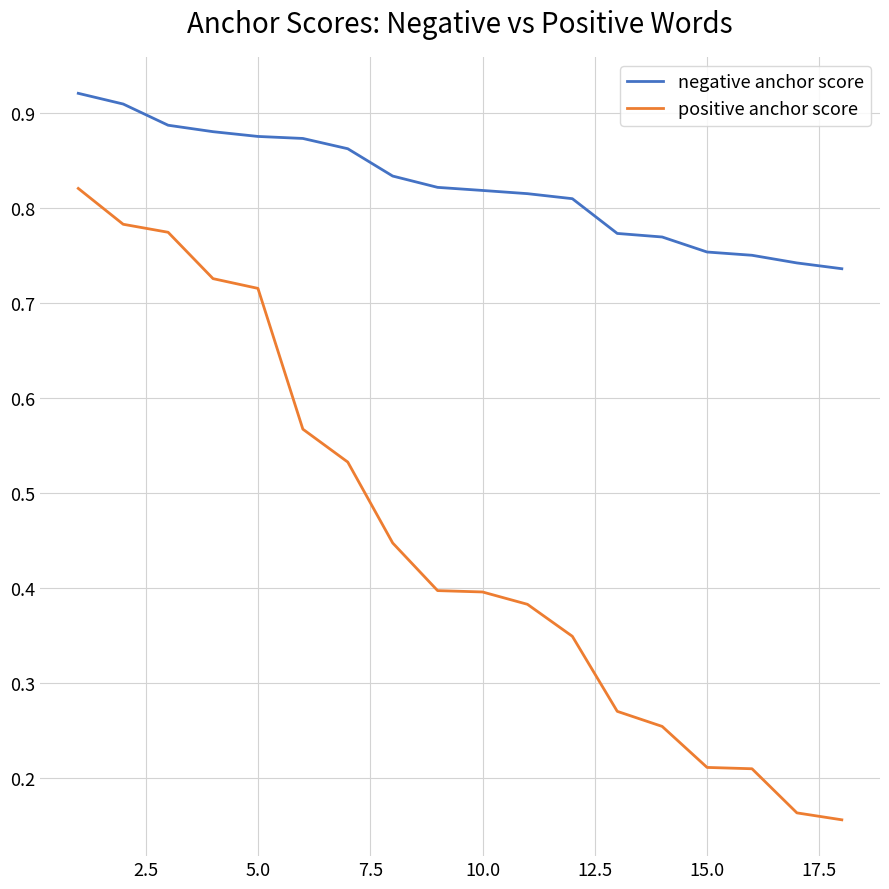

Which series has the largest range (max minus min)?

positive anchor score